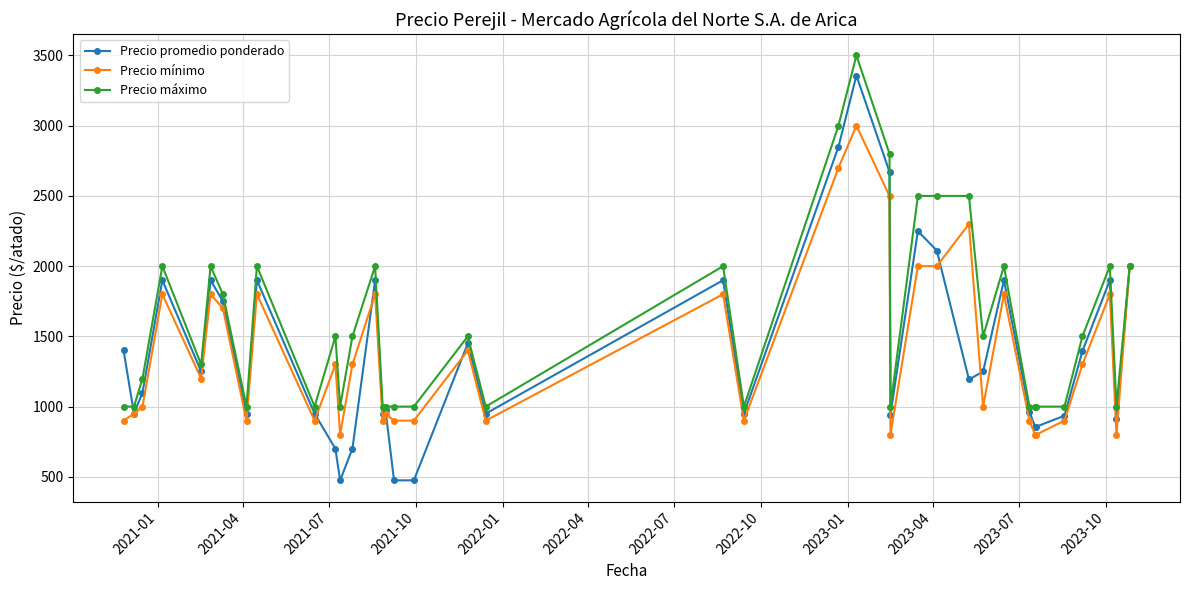

What is the value of the Precio mínimo point at the 35th from the left?

900